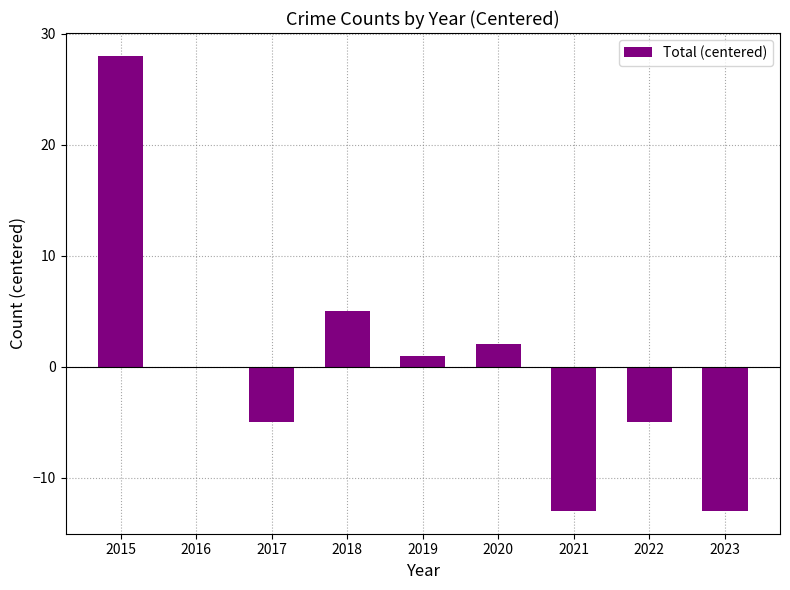

The chart shows a value of -8 at 2022. True or false?

False